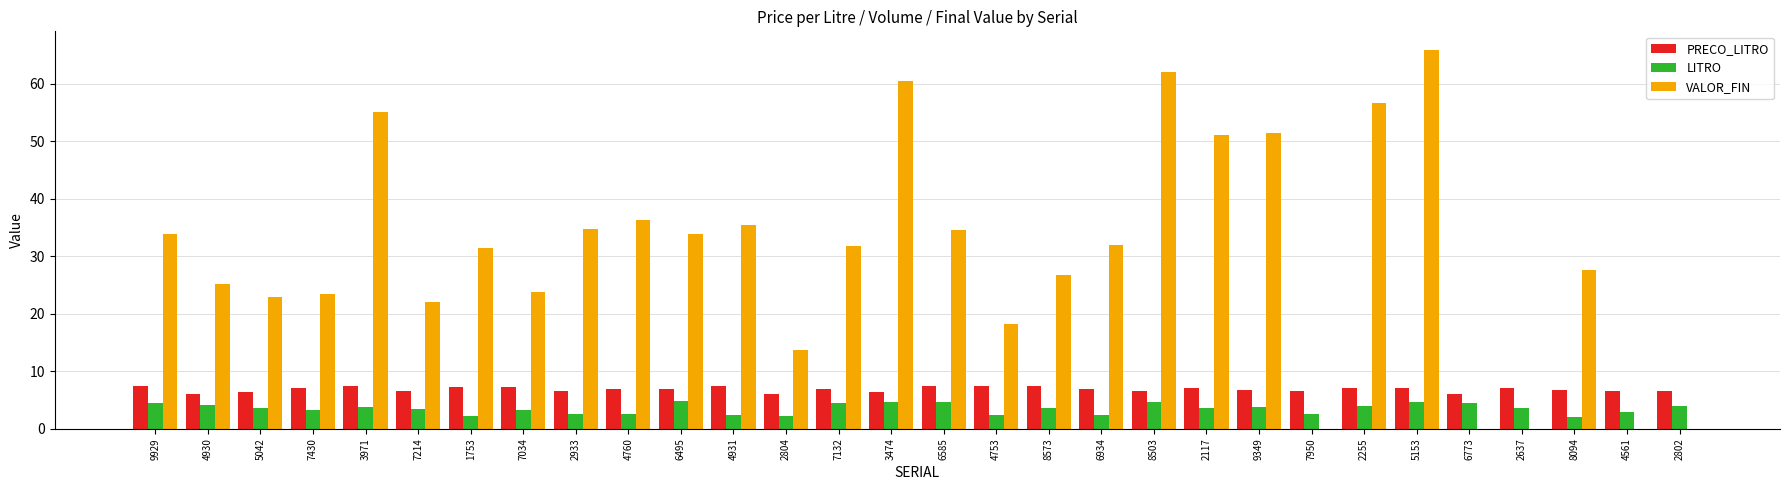

Which label corresponds to the largest value in the chart?

5153